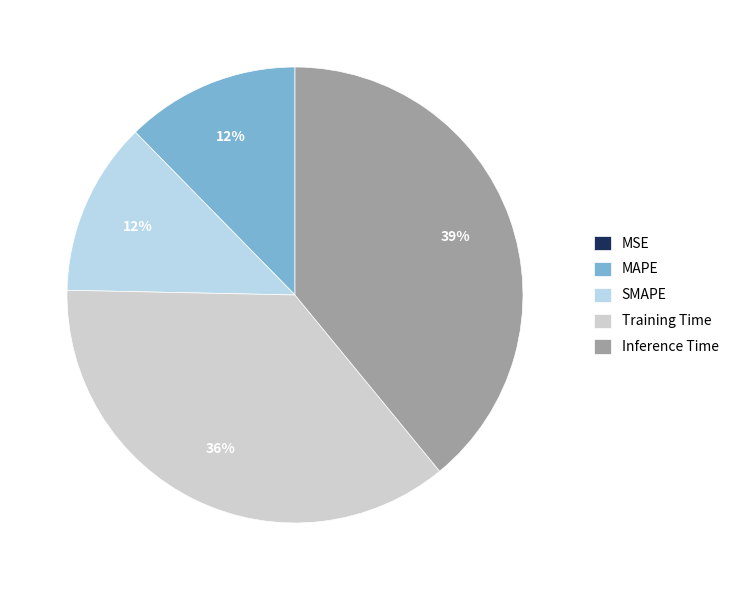

The SMAPE slice represents 18% of the pie. True or false?

False